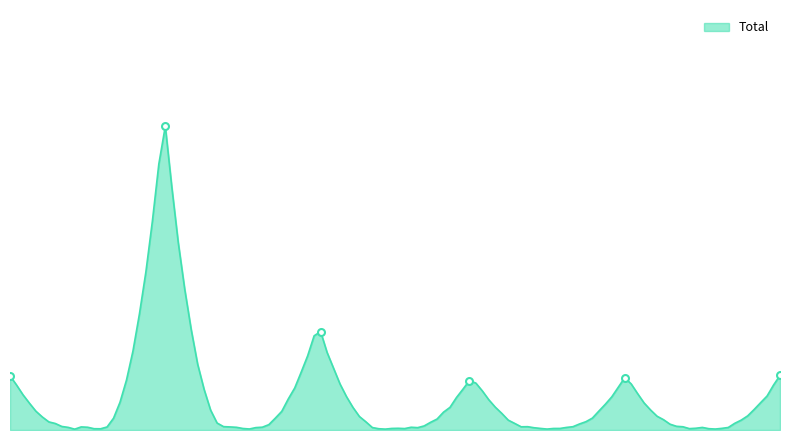

Does the chart have visible grid lines?

No